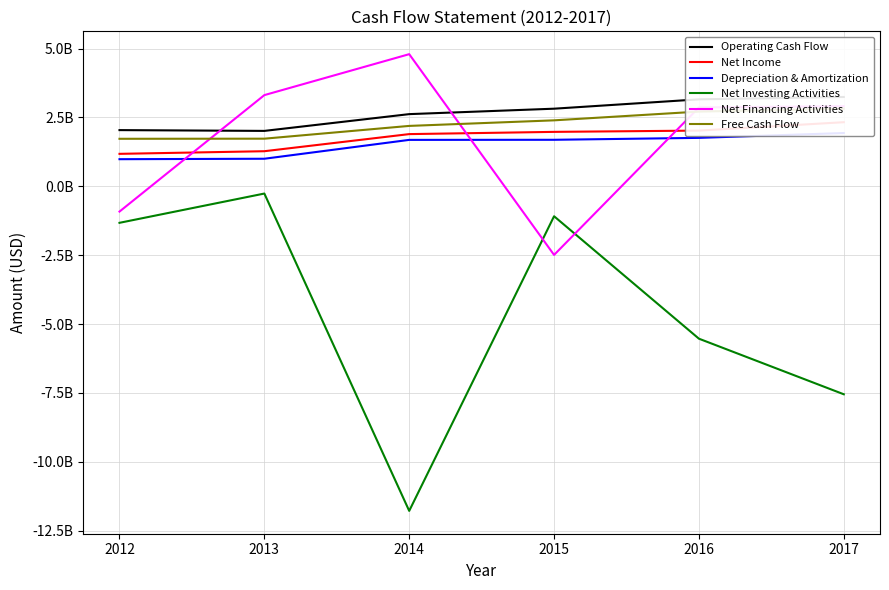

What are all the series names shown in the legend?

Operating Cash Flow, Net Income, Depreciation & Amortization, Net Investing Activities, Net Financing Activities, Free Cash Flow